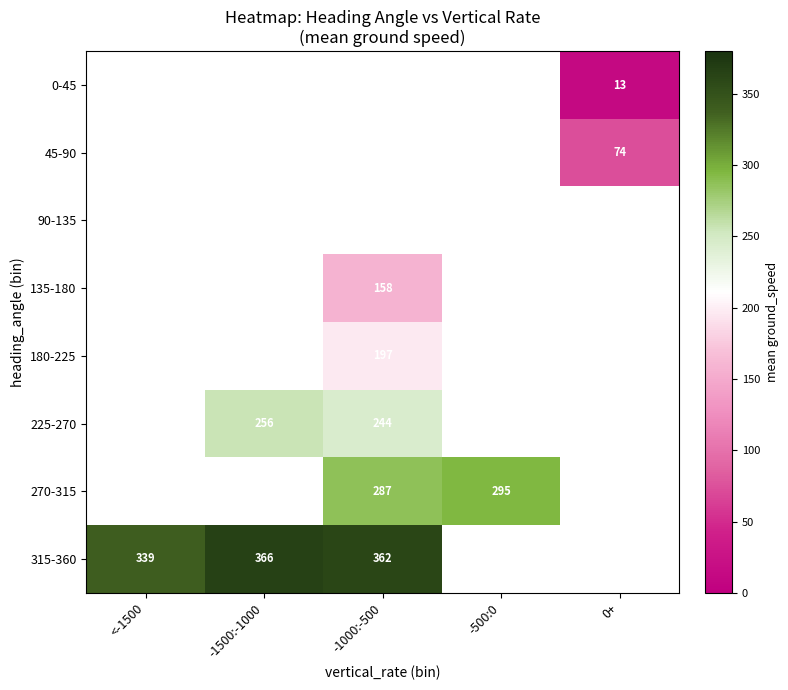

The value of 315-360 at -1500:-1000 is 366. True or false?

True